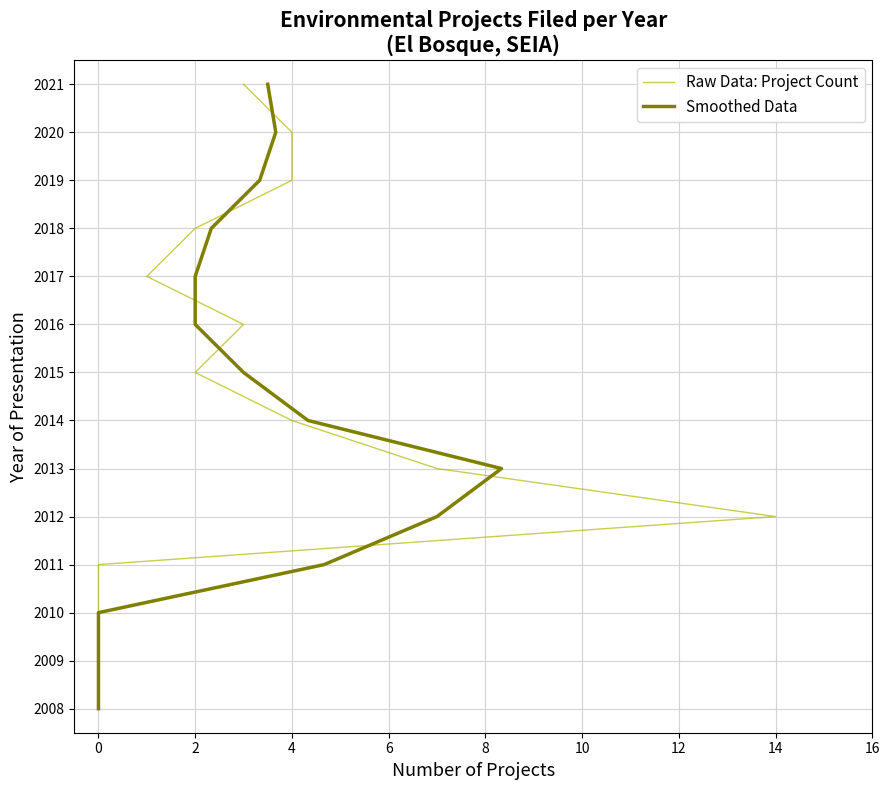

At which label does Smoothed Data first exceed 2015?

2